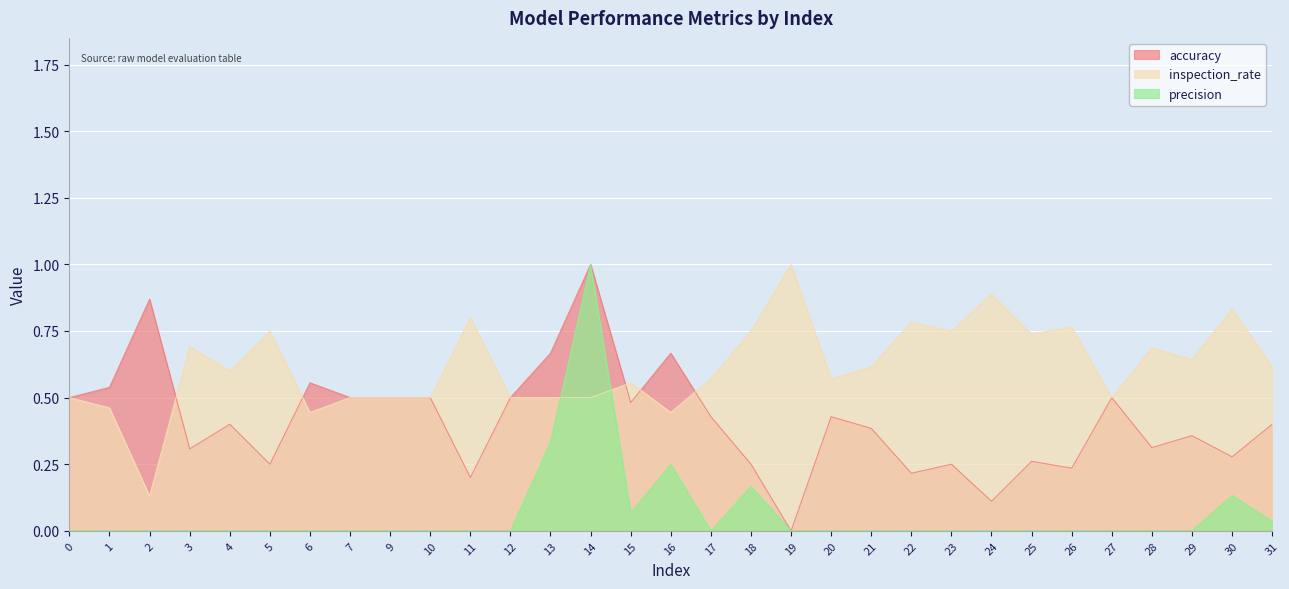

Which category has the highest value in the inspection_rate series?

19